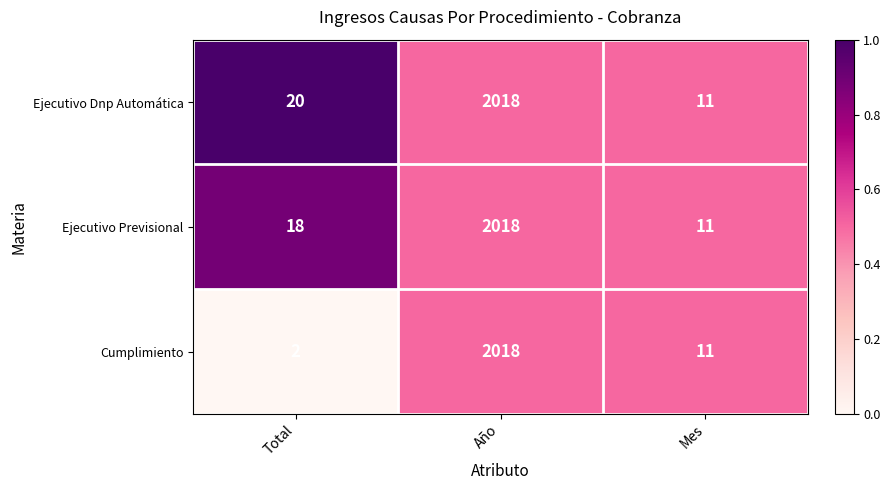

At which label is Ejecutivo Dnp Automática closest to 1014?

Total